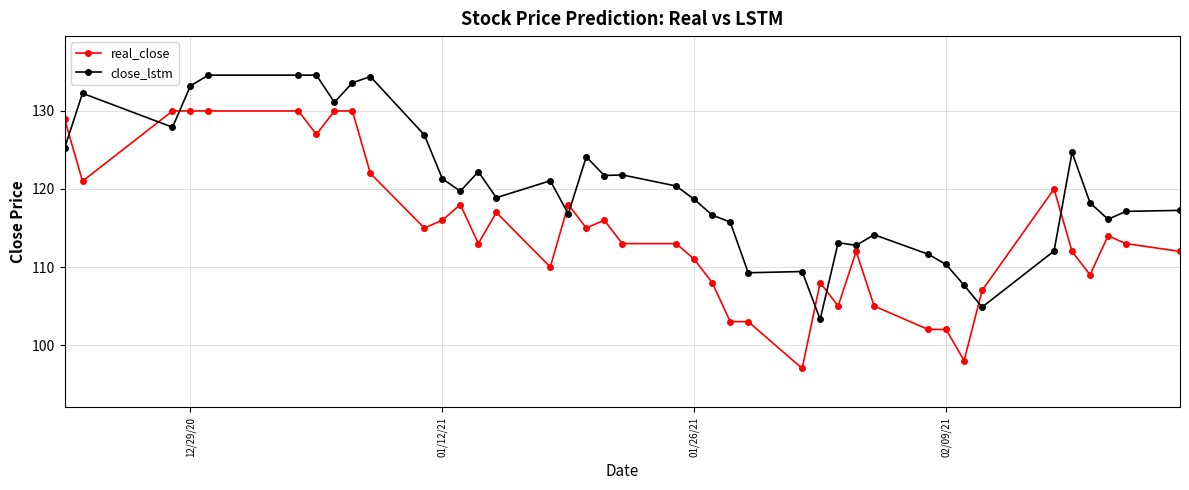

After their last crossing, which series has the higher values: close_lstm or real_close?

close_lstm